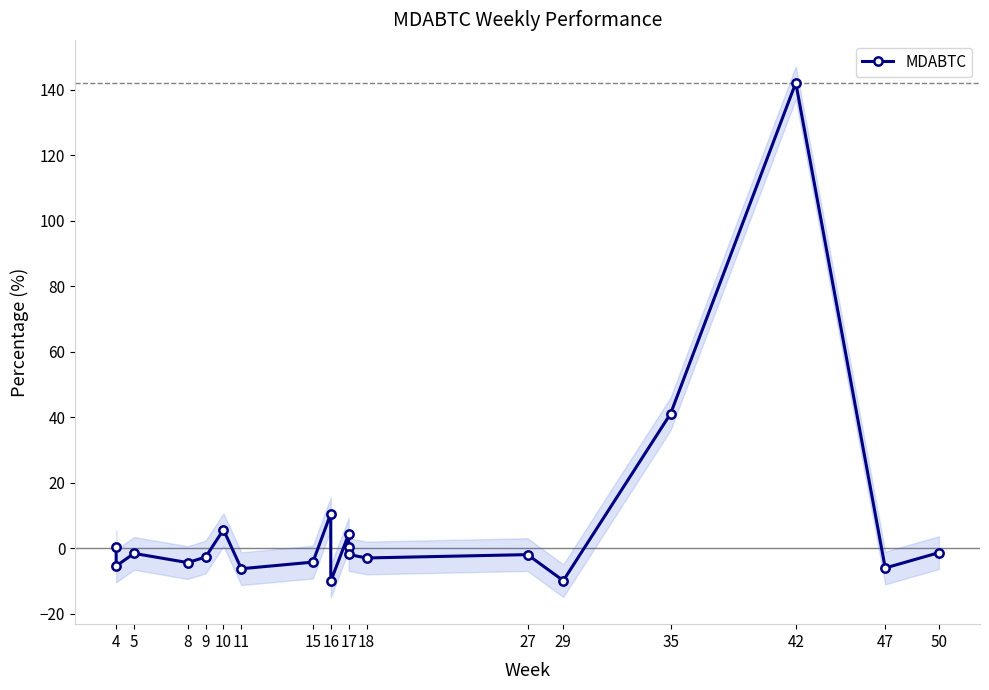

Which has a higher value, 50 or 17?

17